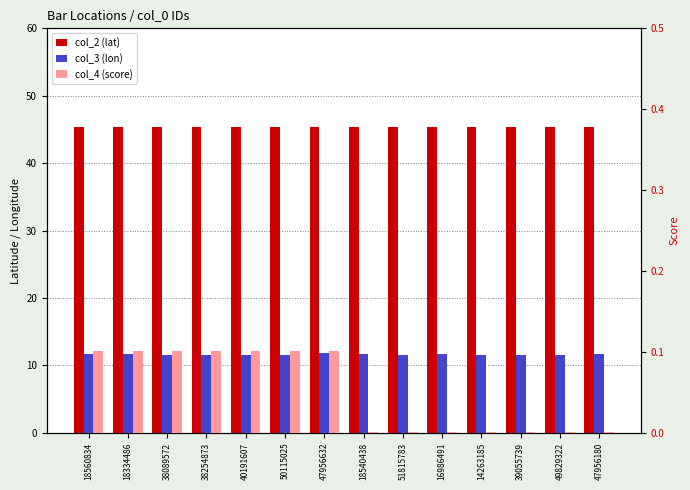

At which label is col_2 (lat) closest to 45?

51815783